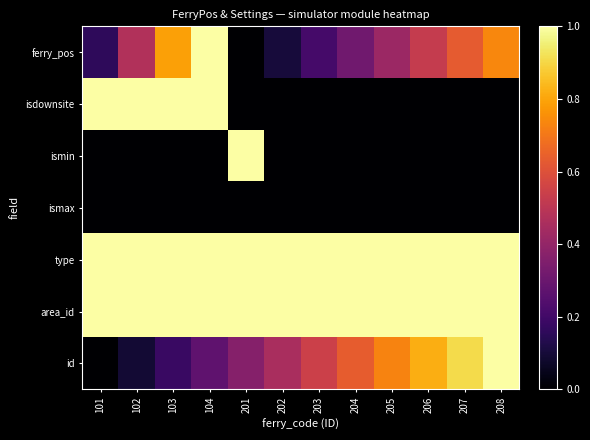

List the series in order of their peak value, lowest first.

ismax, ferry_pos, isdownsite, ismin, type, id, area_id